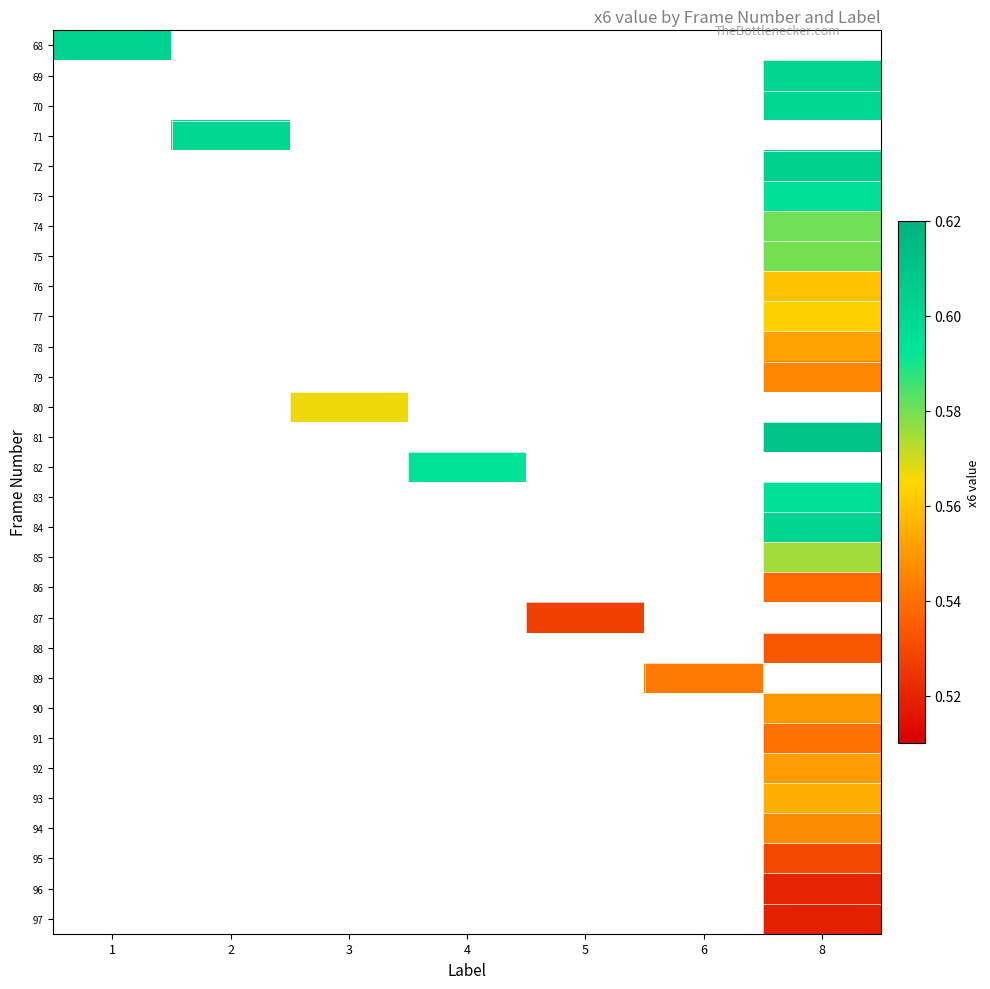

The 79 series shows 0.2 at 8. True or false?

False